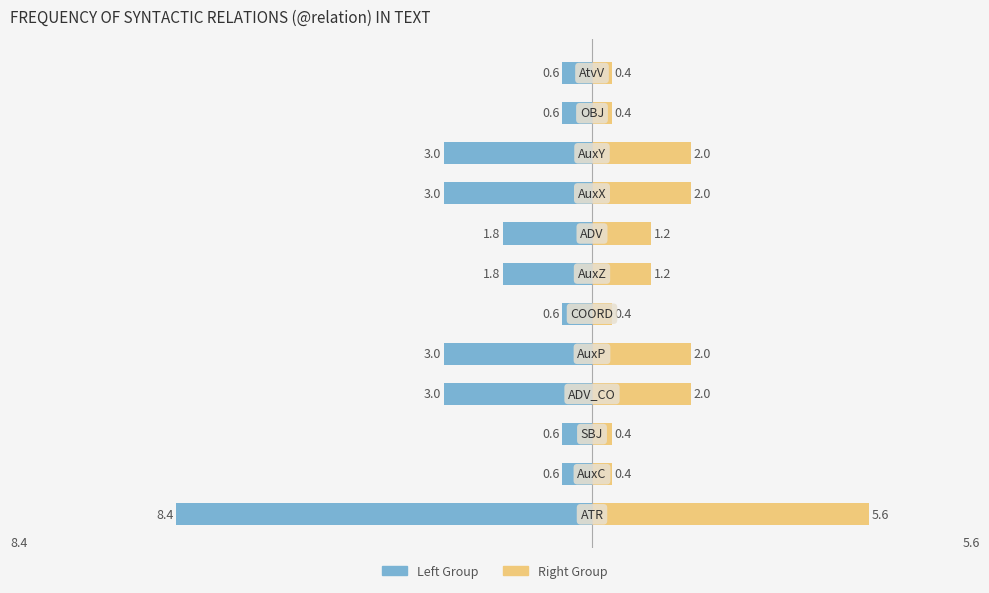

What is the sum of all Left Group values?

-27.0